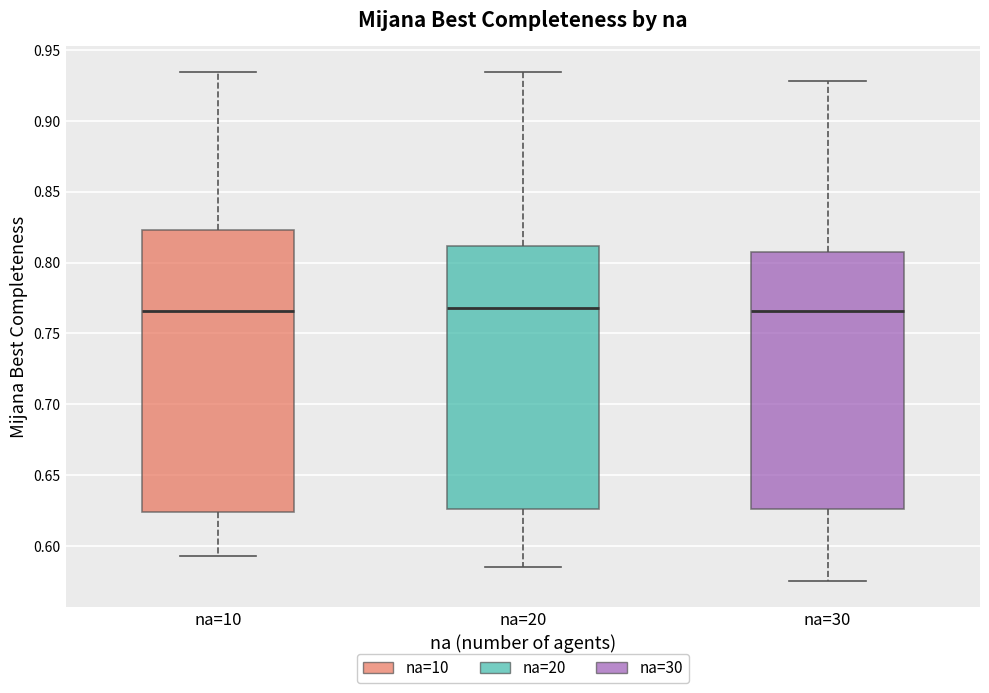

Reading left to right, read every box against the y-axis: the position of its median line, the range the box covers, and the ends of its whiskers. The values are not printed on the chart, so give them approximately, as read against the axis.

na=10: median 0.765, box 0.625 to 0.825, whiskers 0.595 to 0.935
na=20: median 0.770, box 0.625 to 0.810, whiskers 0.585 to 0.935
na=30: median 0.765, box 0.625 to 0.805, whiskers 0.575 to 0.930